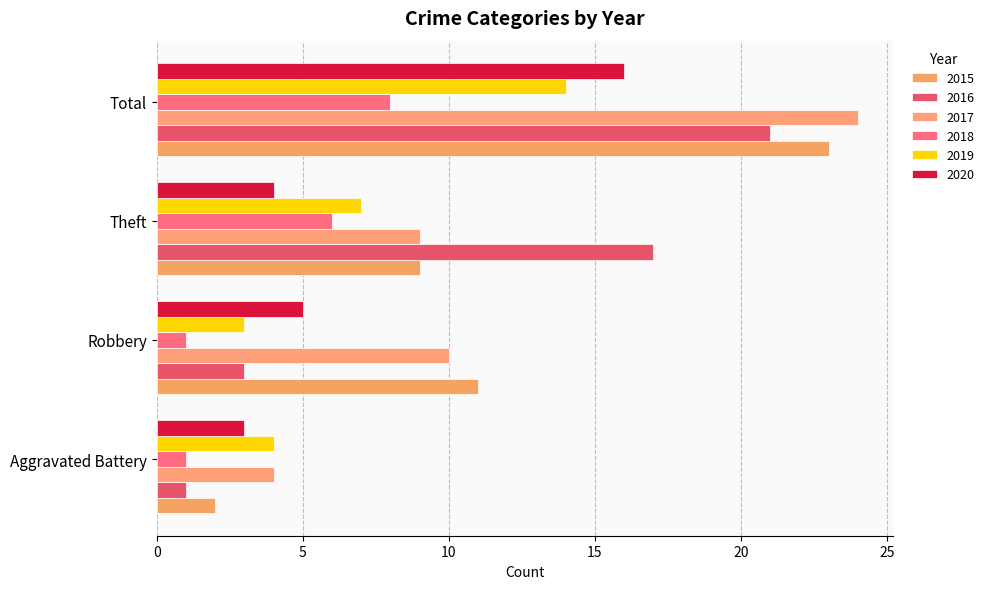

What is the minimum value for 2020?

3